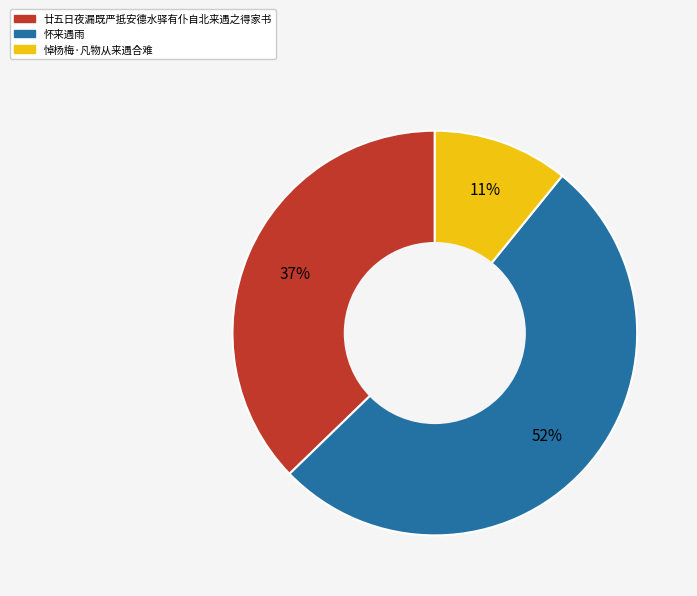

The 廿五日夜漏既严抵安德水驿有仆自北来遇之得家书 slice represents 37% of the pie. True or false?

True